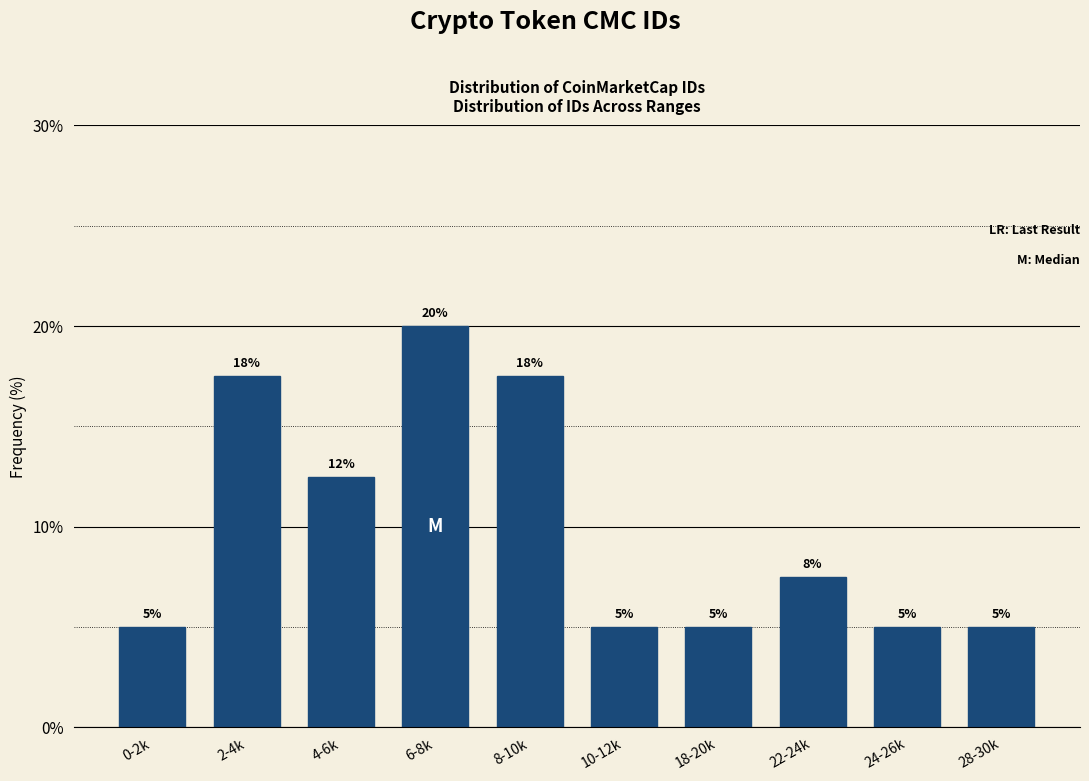

What is the maximum value shown in the chart?

20.0